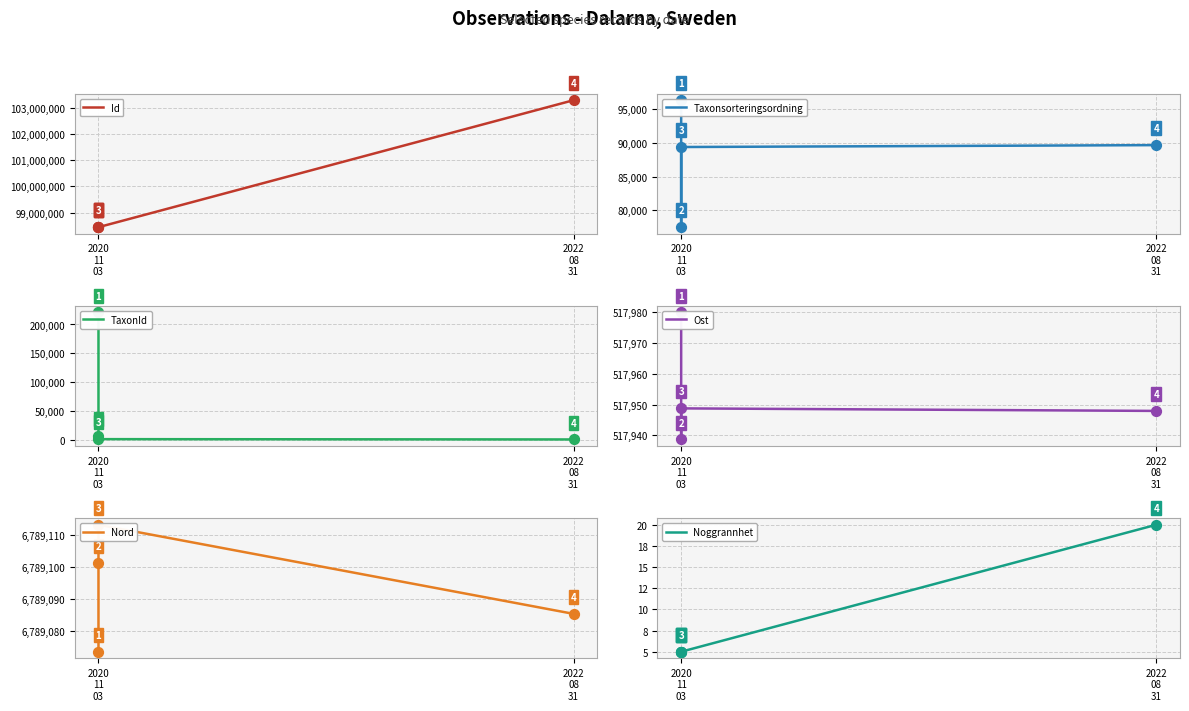

What is the total value across all series at 2020
11
03?

106069762.4